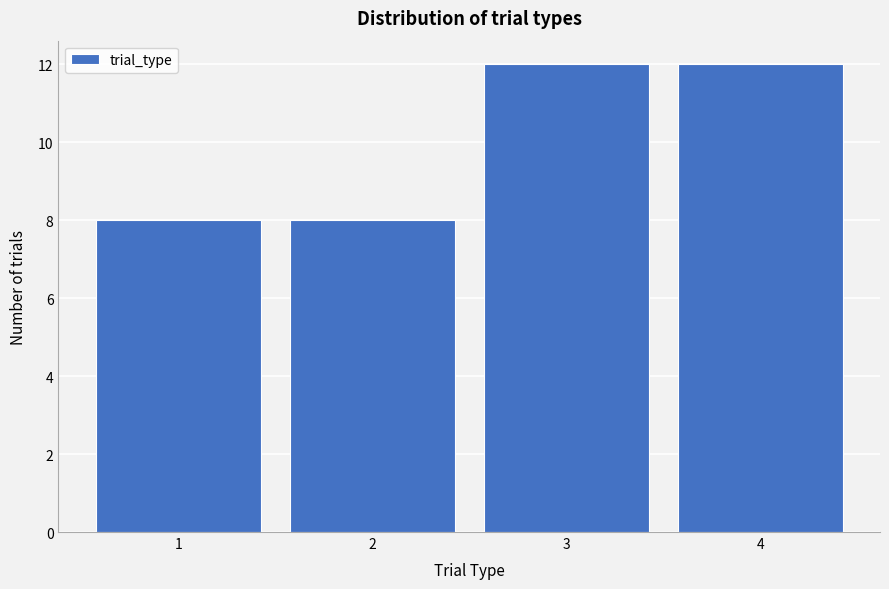

Reading left to right, transcribe this chart: for each bar, give the range it covers on the x-axis and its height. The values are not printed on the chart, so give them approximately, as read against the axis.

0.5 to 1.5: 8
1.5 to 2.5: 8
2.5 to 3.5: 12
3.5 to 4.5: 12